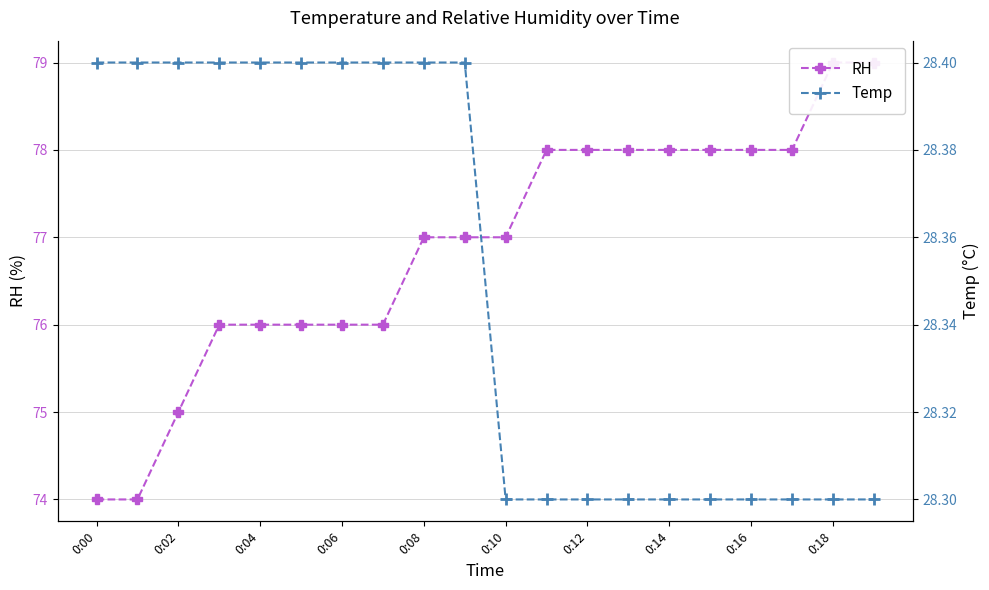

At which label is Temp closest to 28?

0:10